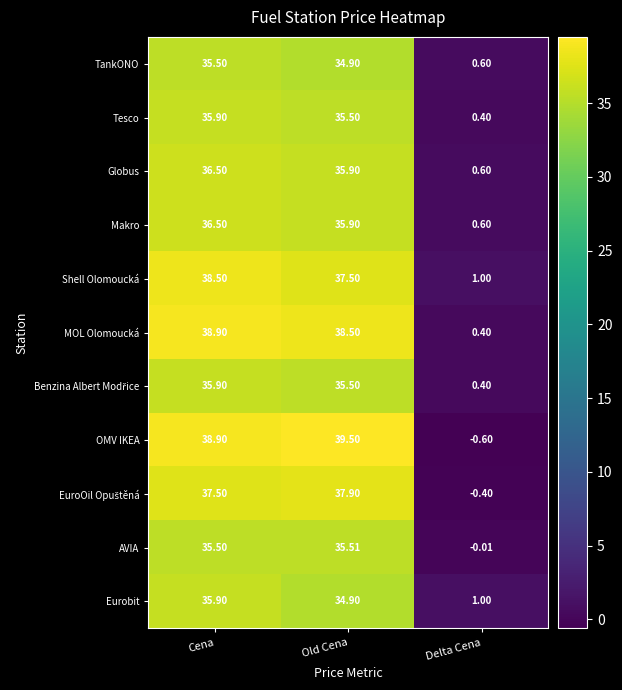

What is the greatest value displayed?

39.5